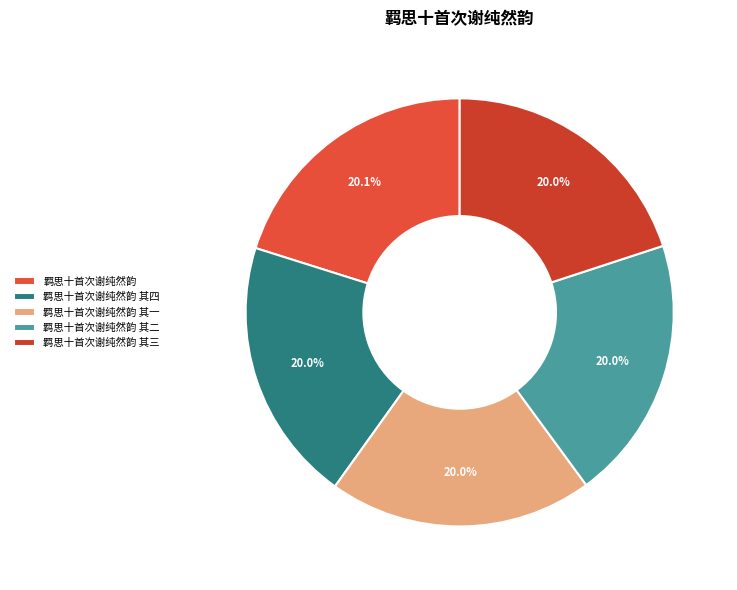

How many segments does this pie chart have?

5